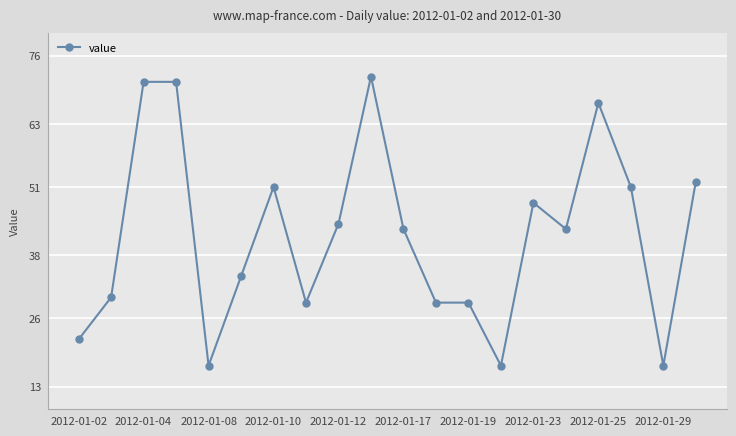

What is the difference between the maximum and minimum values?

55